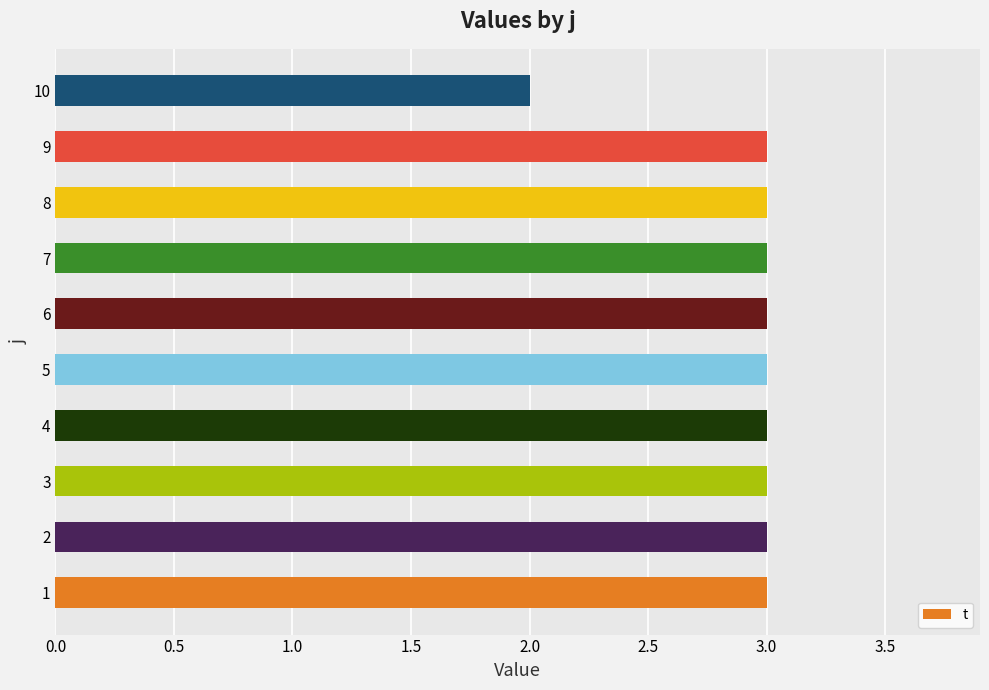

Does the chart contain any negative values?

No